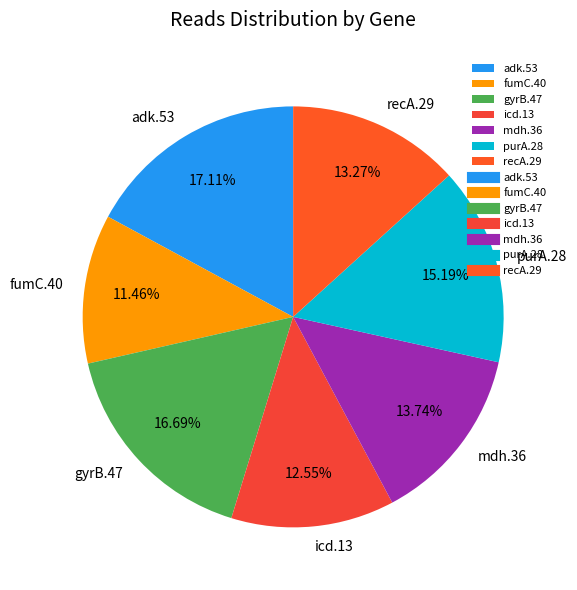

The fumC.40 slice represents 11% of the pie. True or false?

True